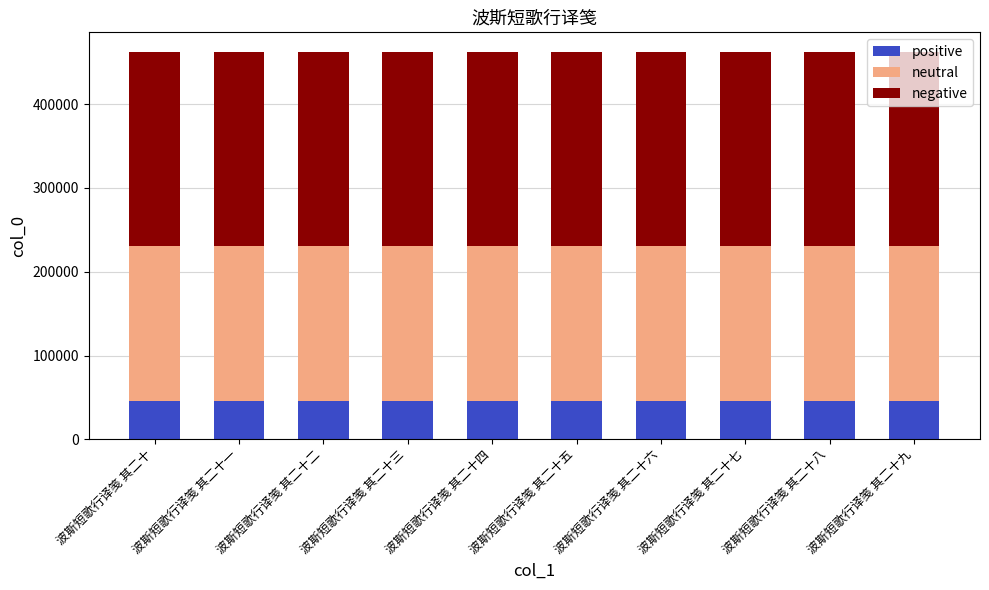

Does the chart contain stacked bars?

Yes